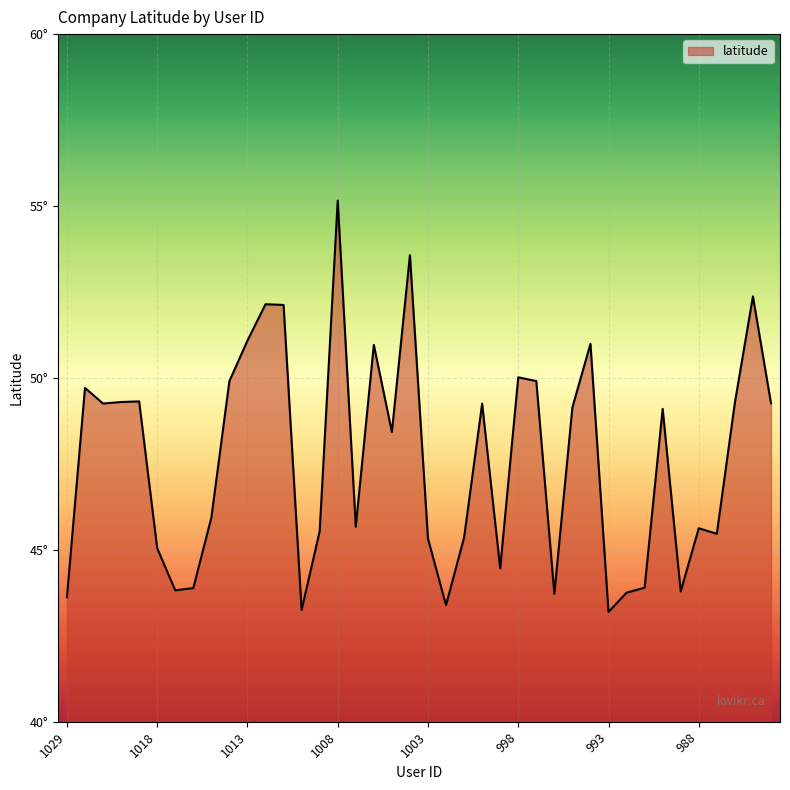

What is the minimum value shown in the chart?

43.2